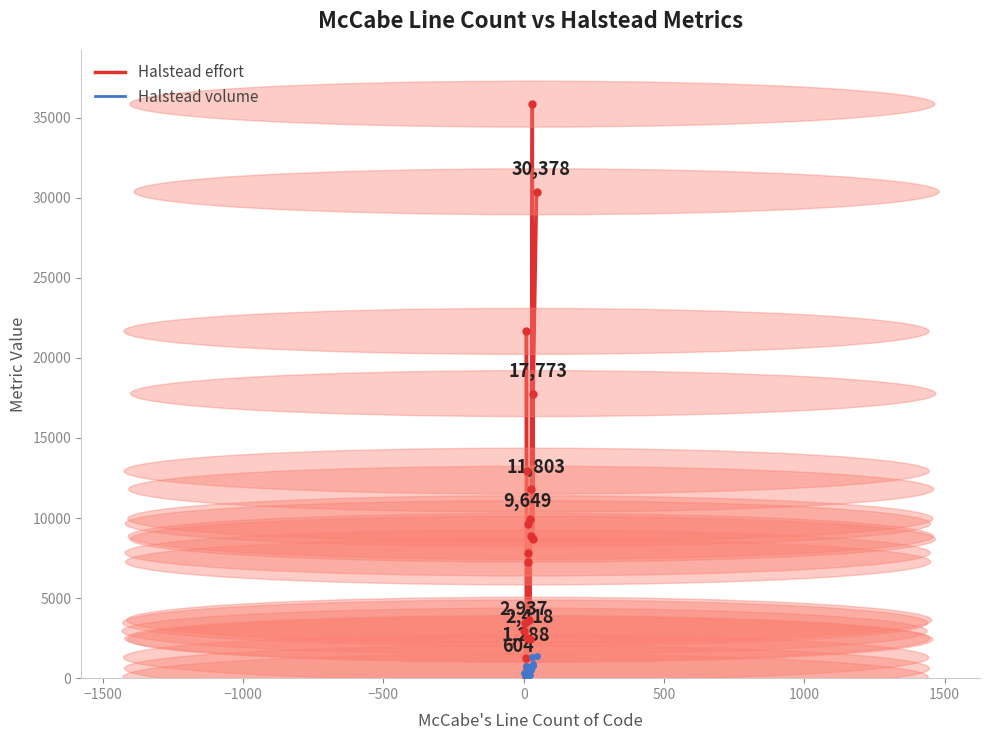

Which series has the largest total across all categories?

Halstead effort